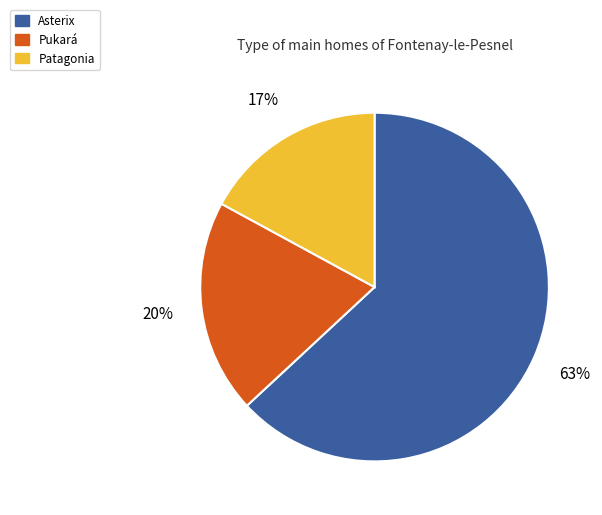

Combined, do Asterix and Pukará account for over 50%?

Yes